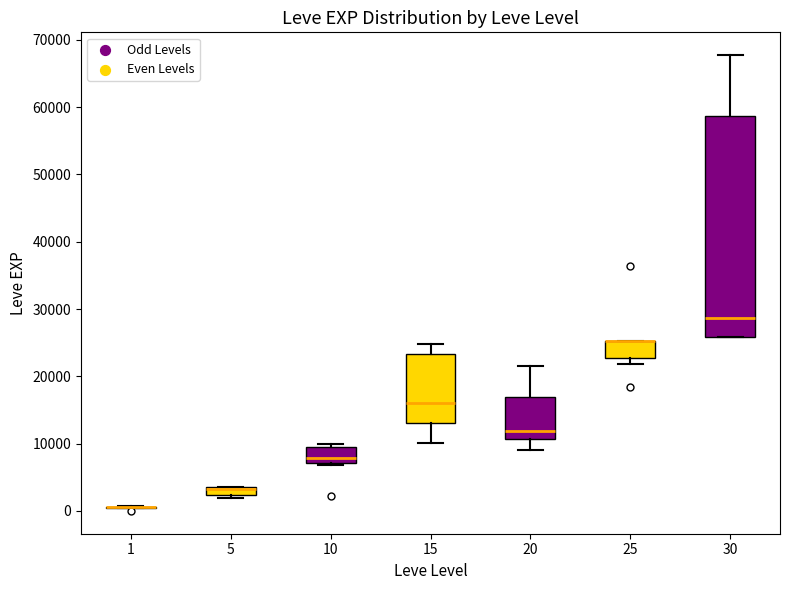

Which box is the tallest, from its lower edge to its upper edge?

30